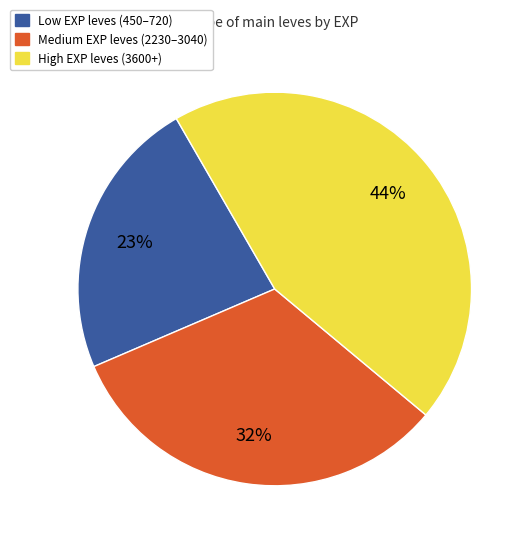

Is there a majority slice in this chart?

No